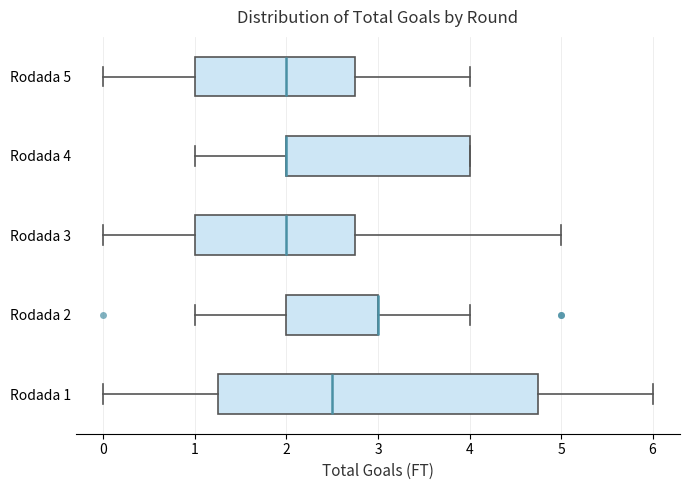

Which box is the widest, from its left edge to its right edge?

Rodada 1